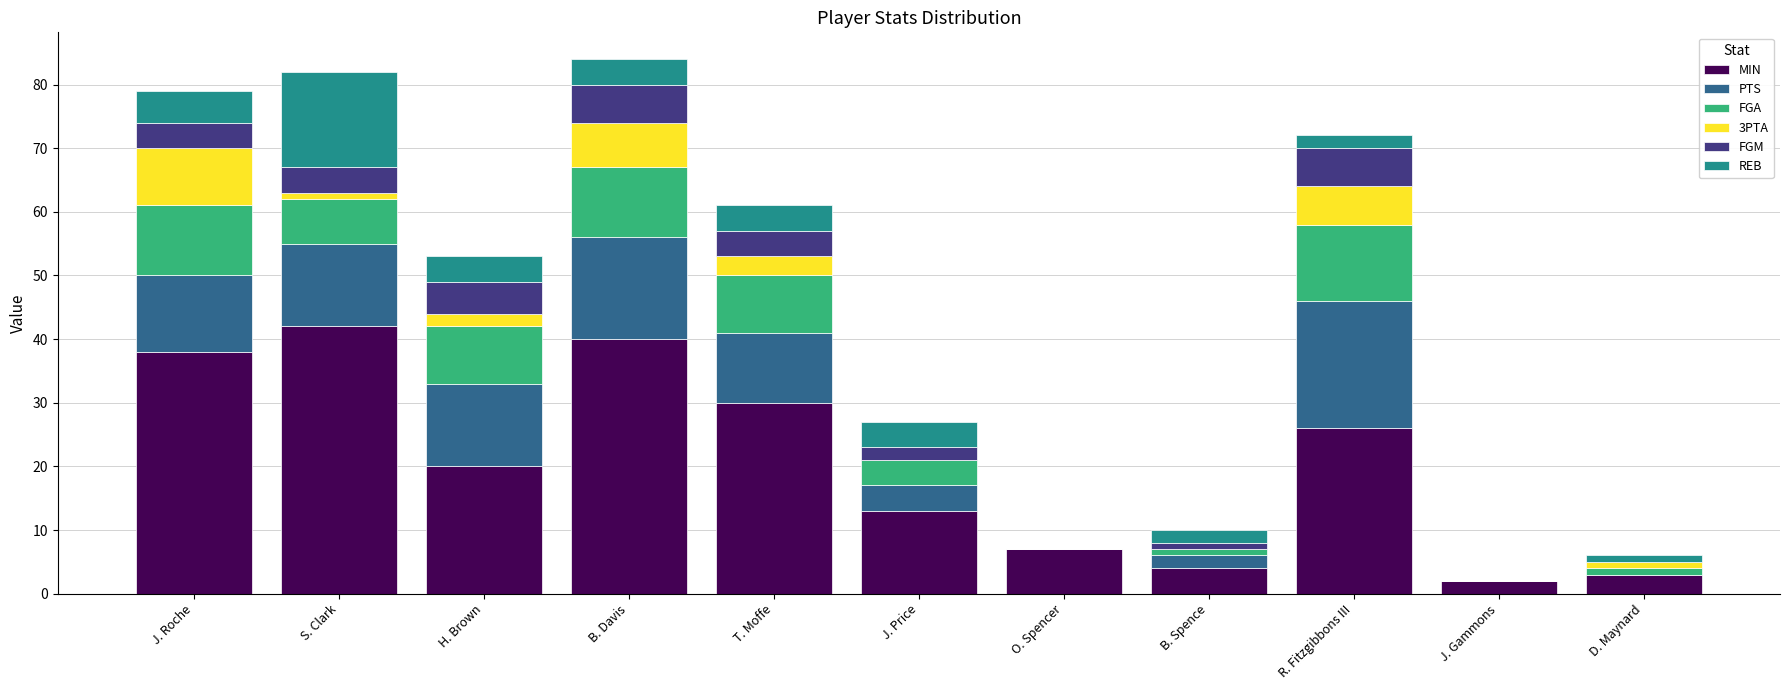

Count the number of data series in this chart.

6